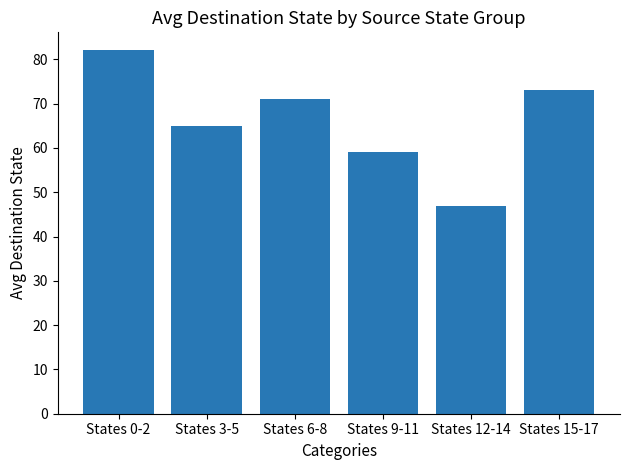

Rank the categories by value from highest to lowest.

States 0-2, States 15-17, States 6-8, States 3-5, States 9-11, States 12-14